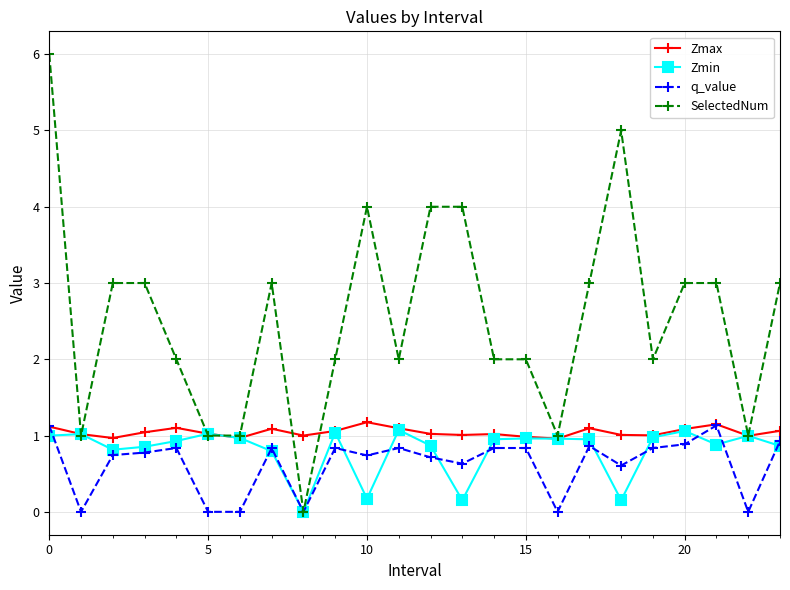

Does the chart display data point markers on the line(s)?

Yes